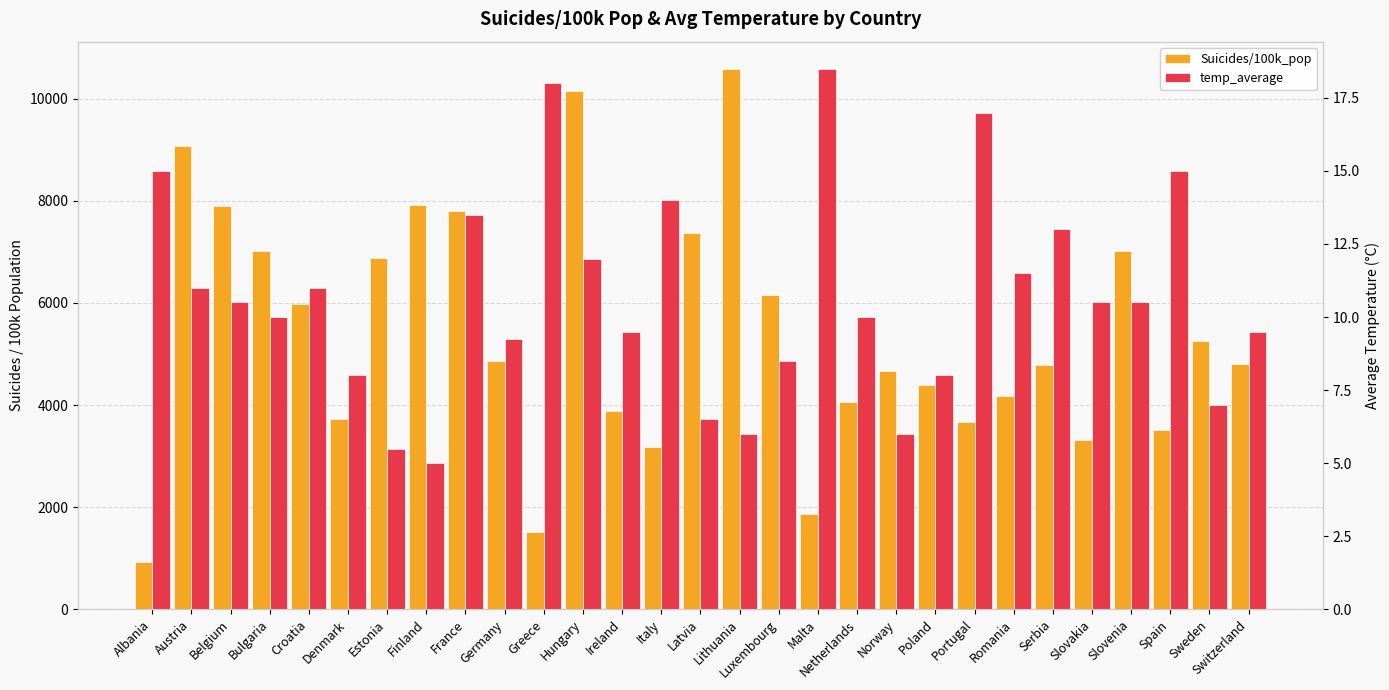

Reading left to right, transcribe all the data shown in this chart.

Suicides/100k_pop: 924.8	9076.2	7900.5	7016.1	5982.8	3721.7	6873.8	7924.1	7803.2	4854.7	1512.1	10156.1	3881.7	3168.9	7373.4	10588.9	6156.6	1872.0	4066.5	4658.8	4397.6	3673.4	4171.6	4787.4	3318.2	7012.6	3509.1	5247.7	4794.1
temp_average: 15.0	11.0	10.5	10.0	11.0	8.0	5.5	5.0	13.5	9.2	18.0	12.0	9.5	14.0	6.5	6.0	8.5	18.5	10.0	6.0	8.0	17.0	11.5	13.0	10.5	10.5	15.0	7.0	9.5